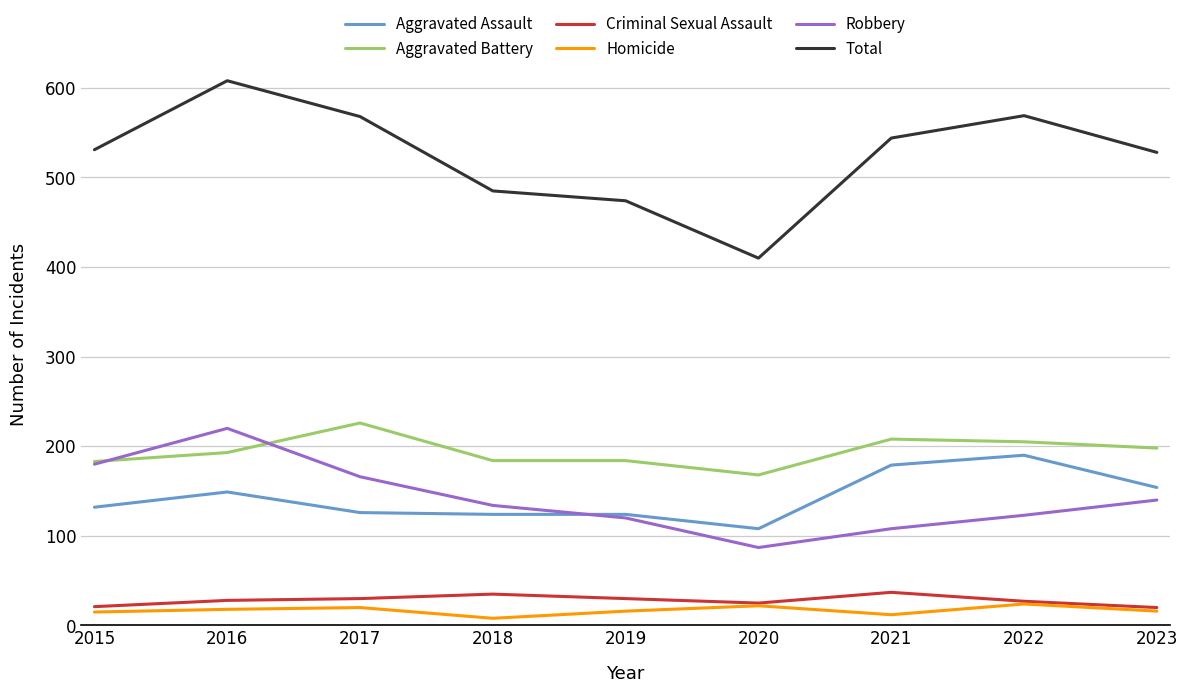

What is the difference between the maximum and minimum values in the Aggravated Battery series?

58